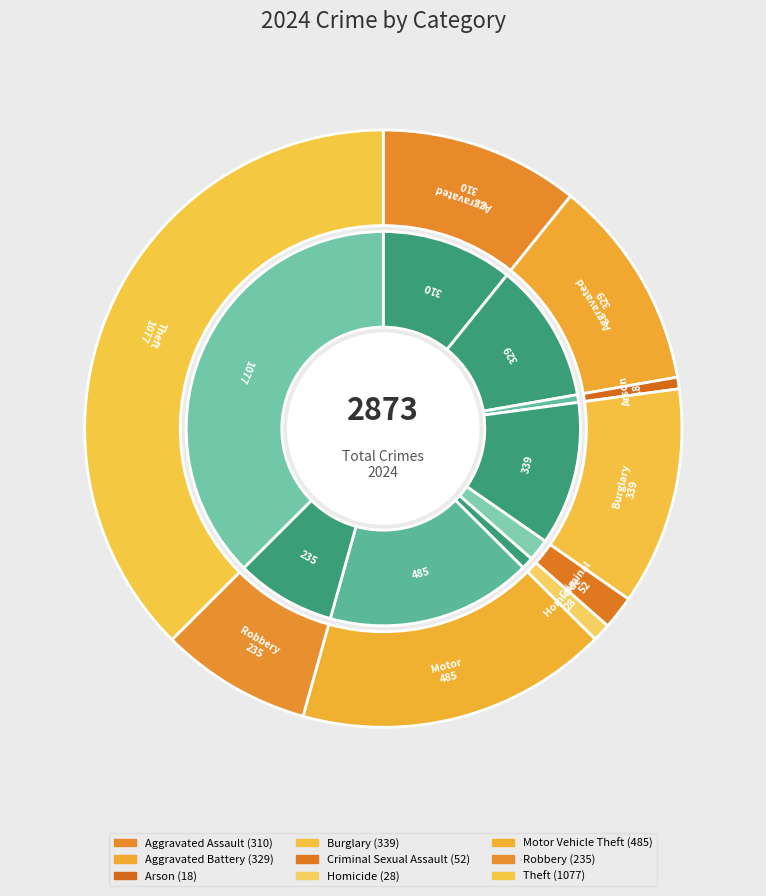

How many segments does this pie chart have?

9